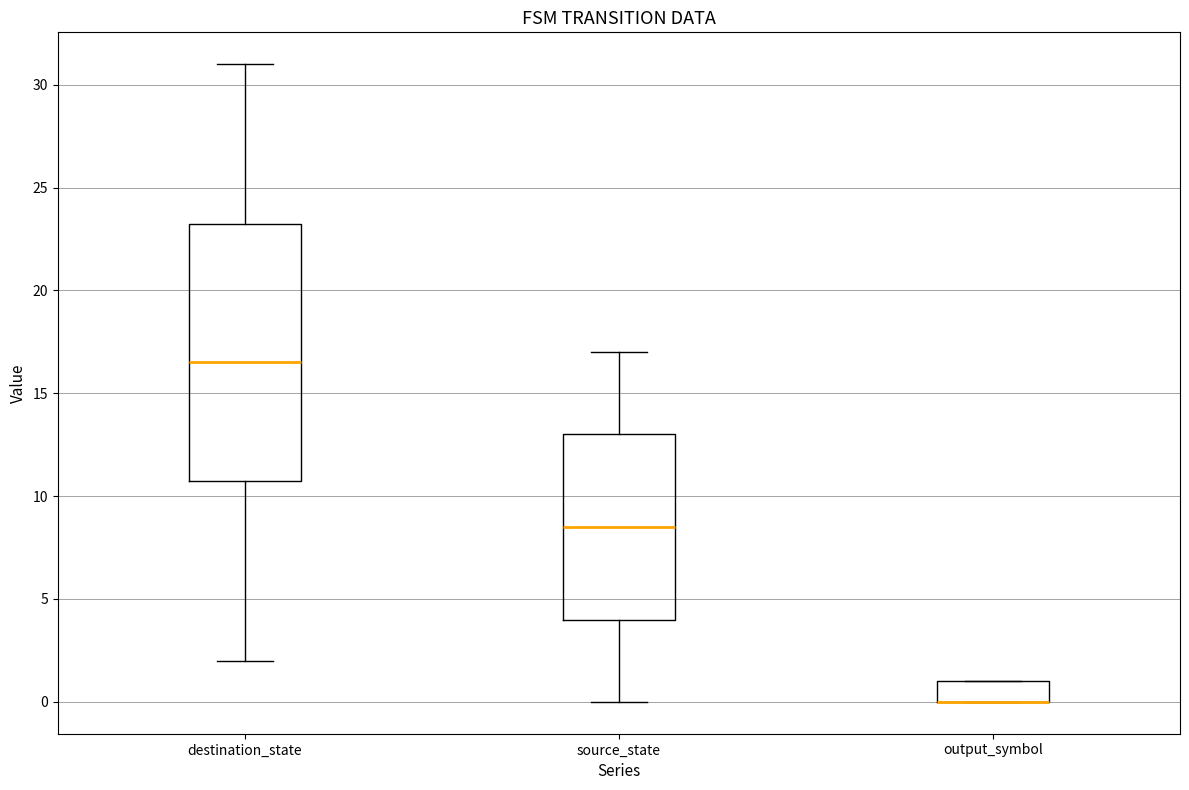

Which box is the tallest, from its lower edge to its upper edge?

destination_state